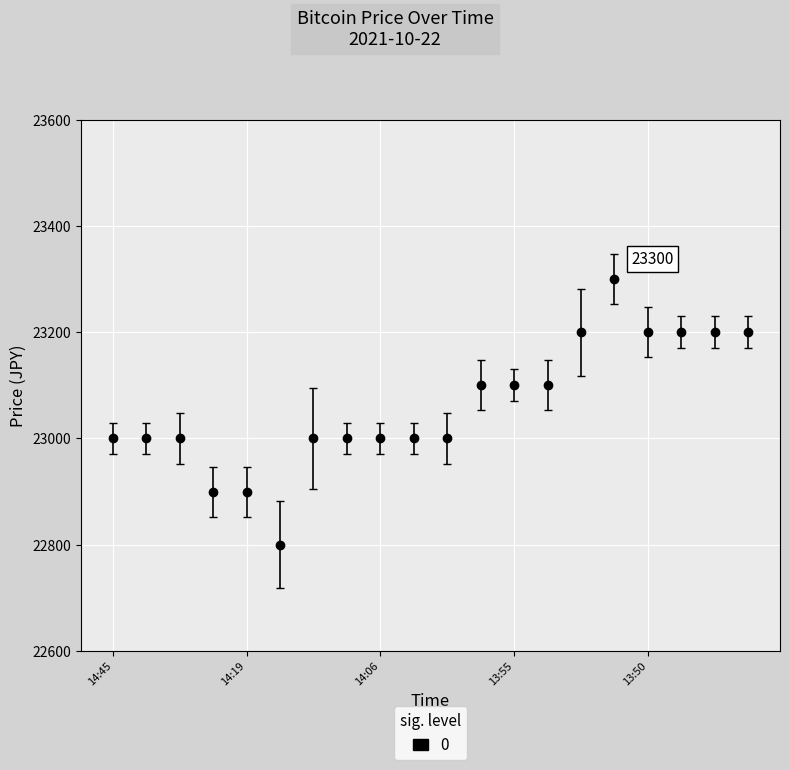

Reading left to right, extract all data points from this chart.

23000	23000	23000	22900	22900	22800	23000	23000	23000	23000	23000	23100	23100	23100	23200	23300	23200	23200	23200	23200